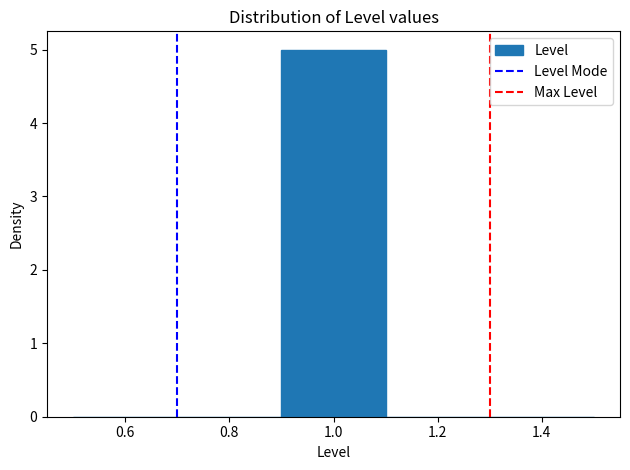

Reading left to right, list every bar in this chart as the range it spans on the x-axis followed by its height. The values are not printed on the chart, so give them approximately, as read against the axis.

0.5 to 0.7: 0
0.7 to 0.9: 0
0.9 to 1.1: 5
1.1 to 1.3: 0
1.3 to 1.5: 0